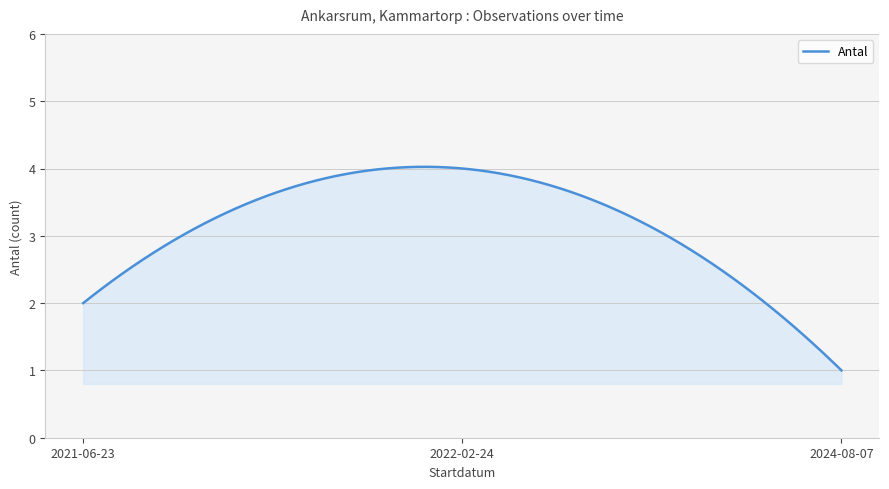

Does the chart display data point markers on the line(s)?

No